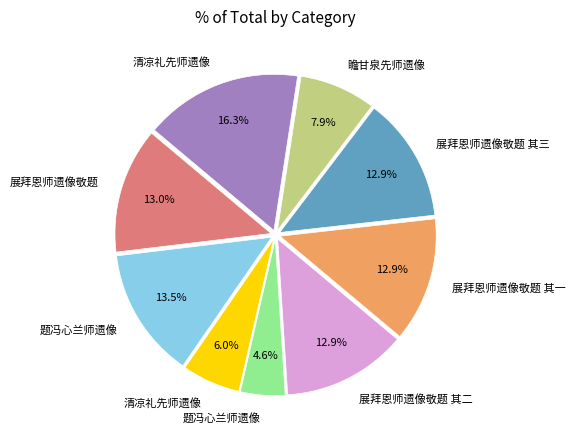

Is there a majority slice in this chart?

No